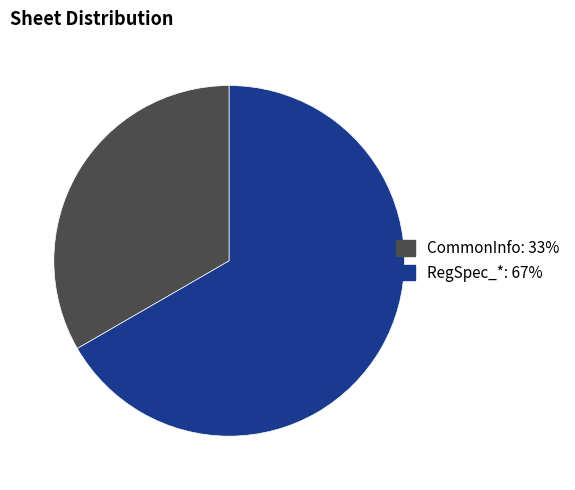

How many slices are in this pie chart?

2